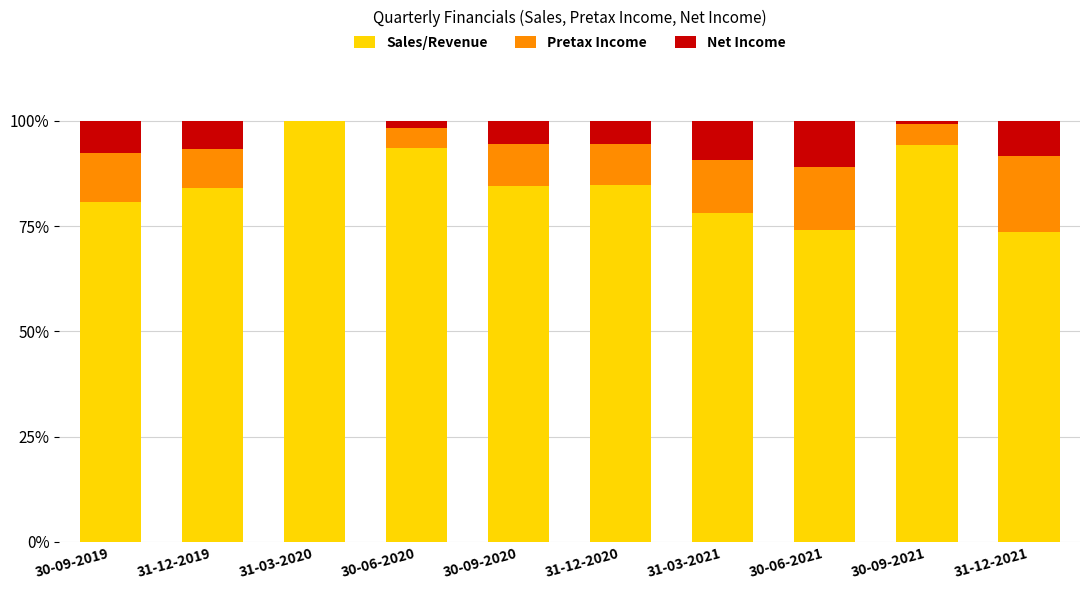

What is the total value across all series at 31-12-2020?

100.0